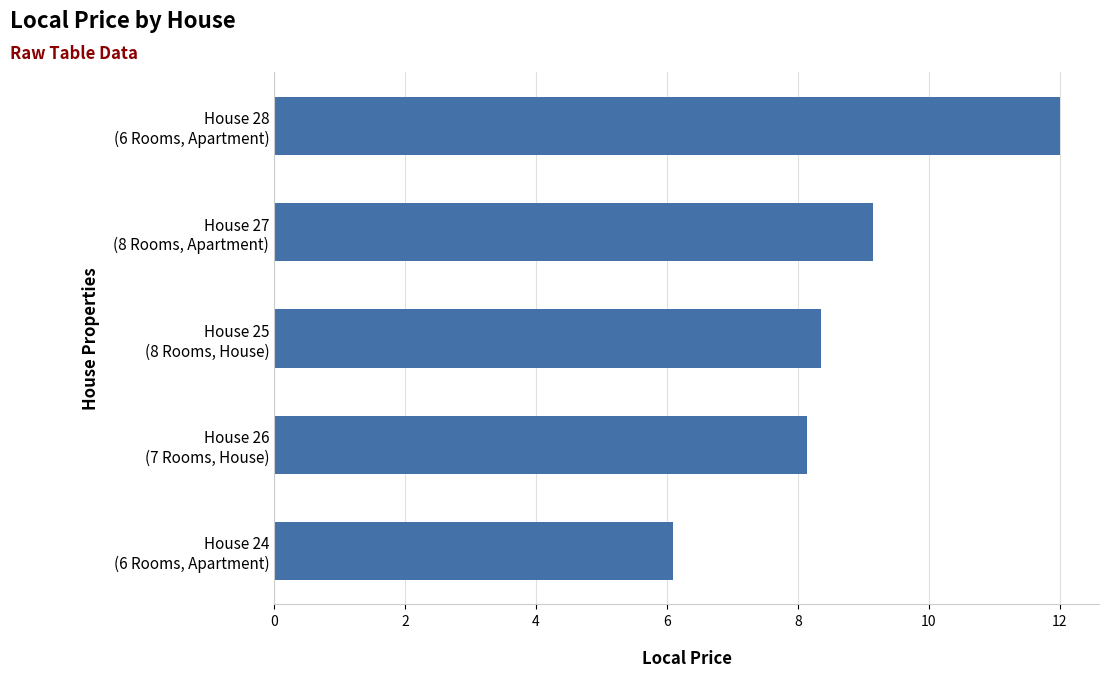

What is the maximum value shown in the chart?

12.0